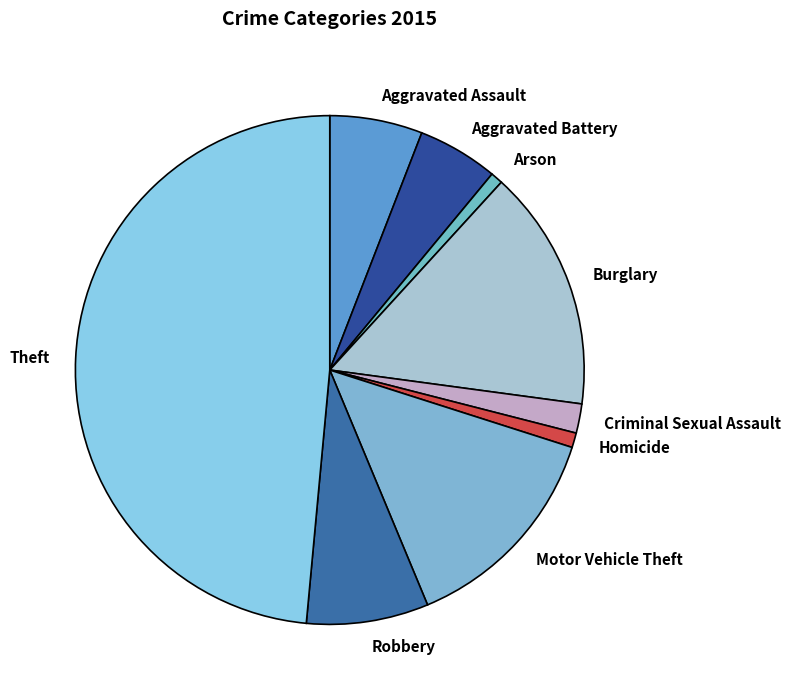

Do Criminal Sexual Assault and Homicide together represent more than half of the pie?

No